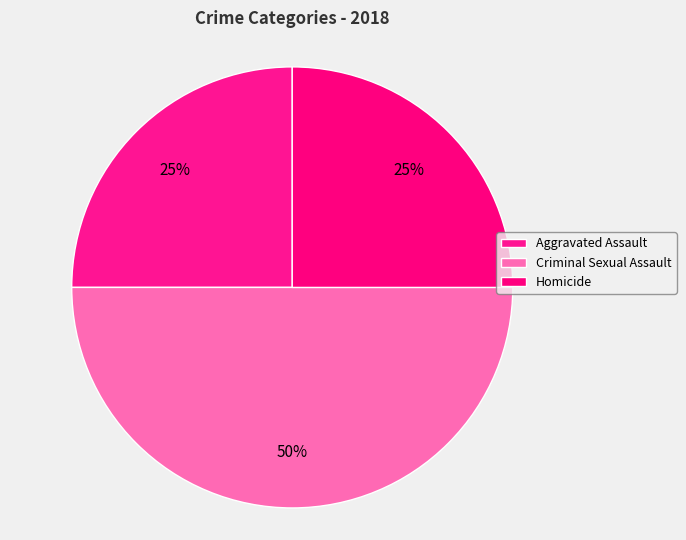

Does Criminal Sexual Assault account for over 50% of the chart?

No